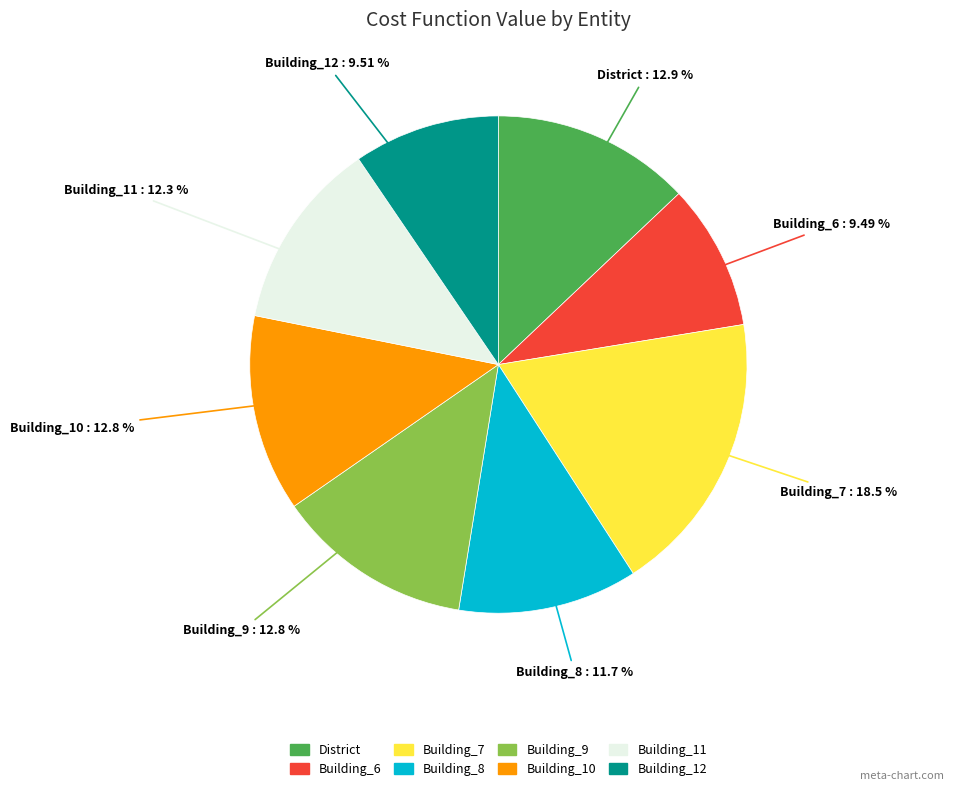

To the nearest percent, what percentage of the pie is Building_8?

12%